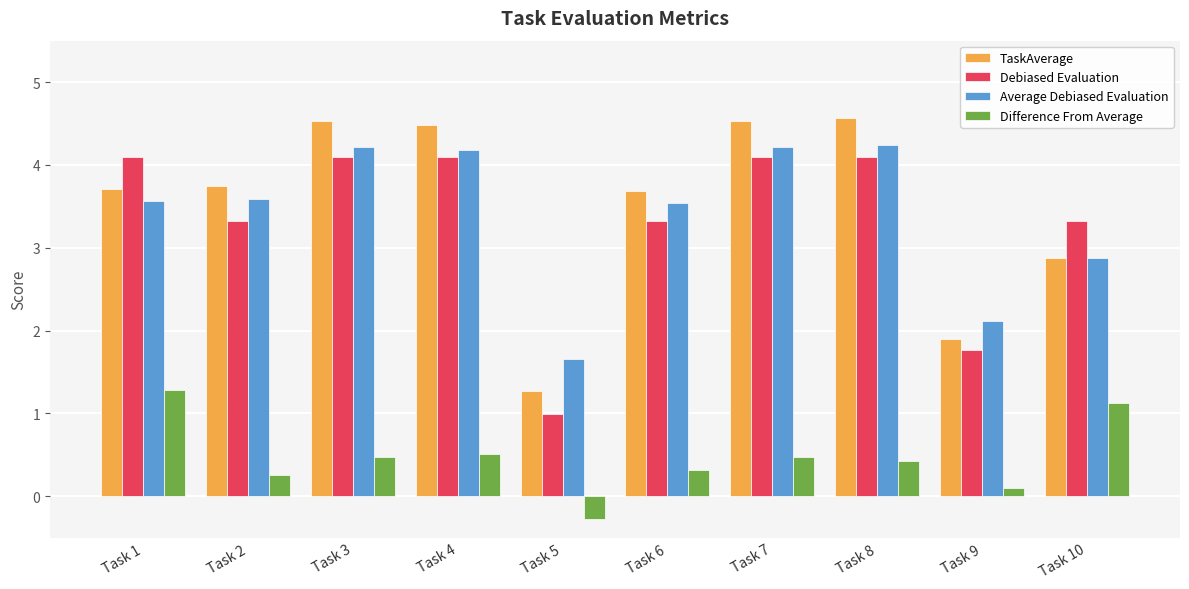

What is the difference between the highest and lowest values at Task 3?

4.1